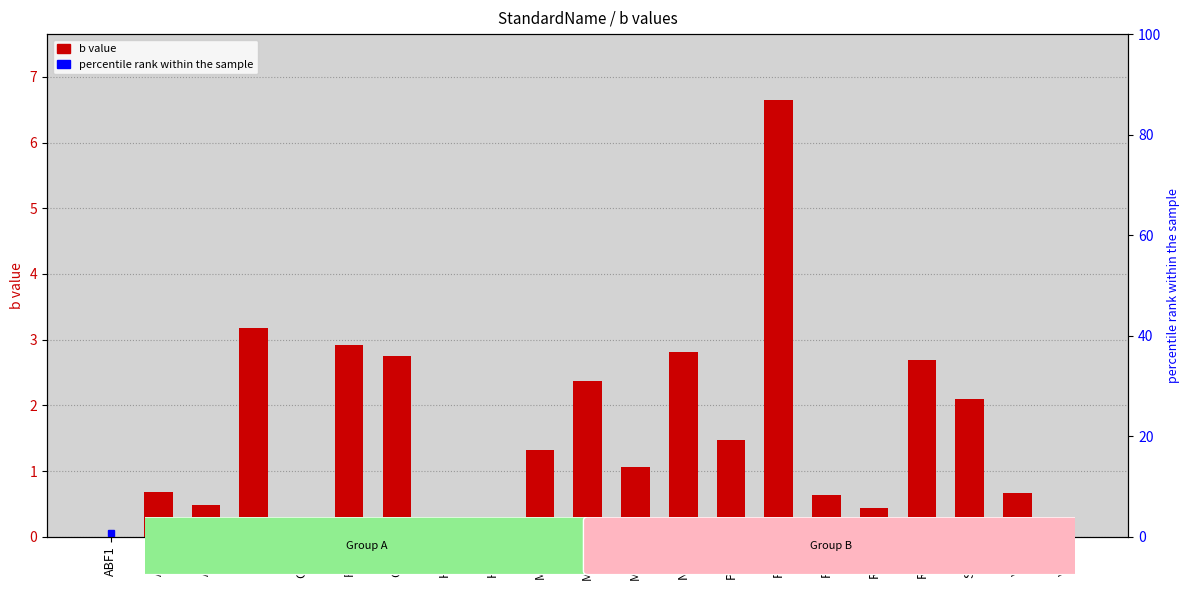

What is the difference between the maximum and minimum values?

6.7